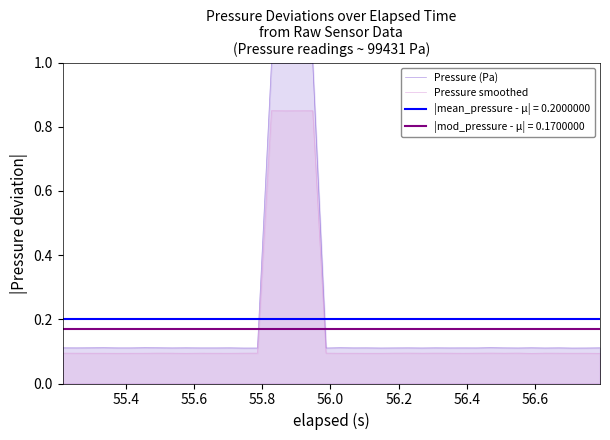

What is the value of the Pressure smoothed point at the 37th from the left?

0.1